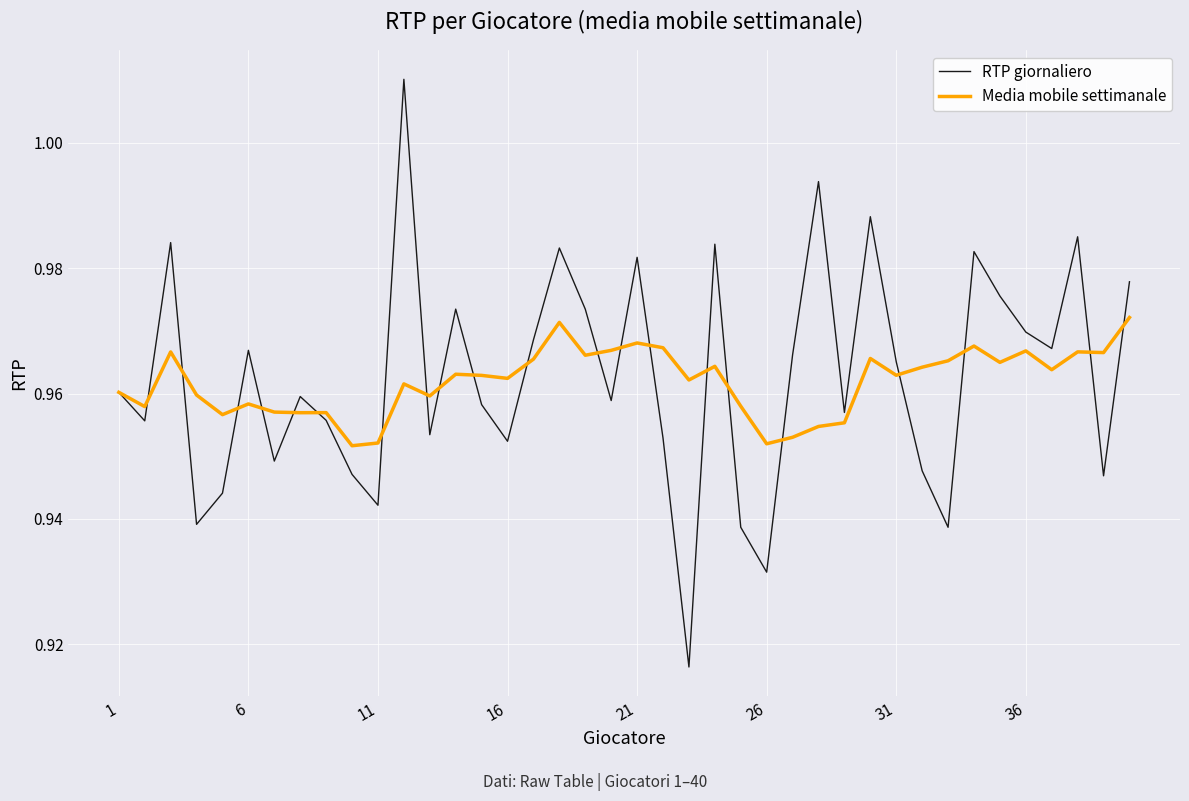

Which series has the largest range (max minus min)?

RTP giornaliero